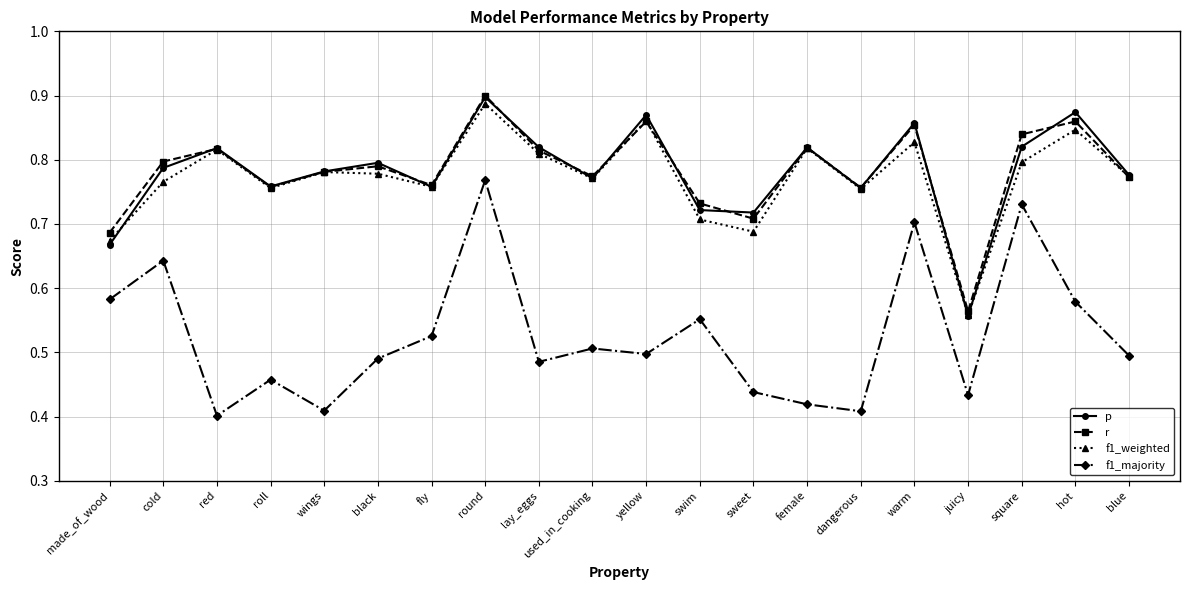

Count the f1_majority values in the range 0 to 1.

20